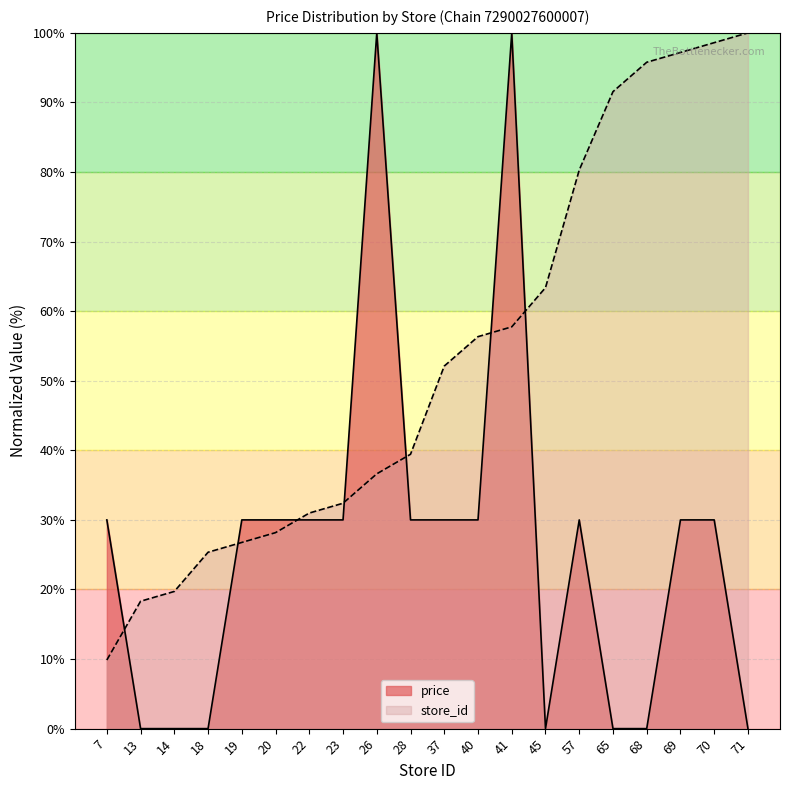

Rank the categories by store_id value from highest to lowest.

71, 70, 69, 68, 65, 57, 45, 41, 40, 37, 28, 26, 23, 22, 20, 19, 18, 14, 13, 7